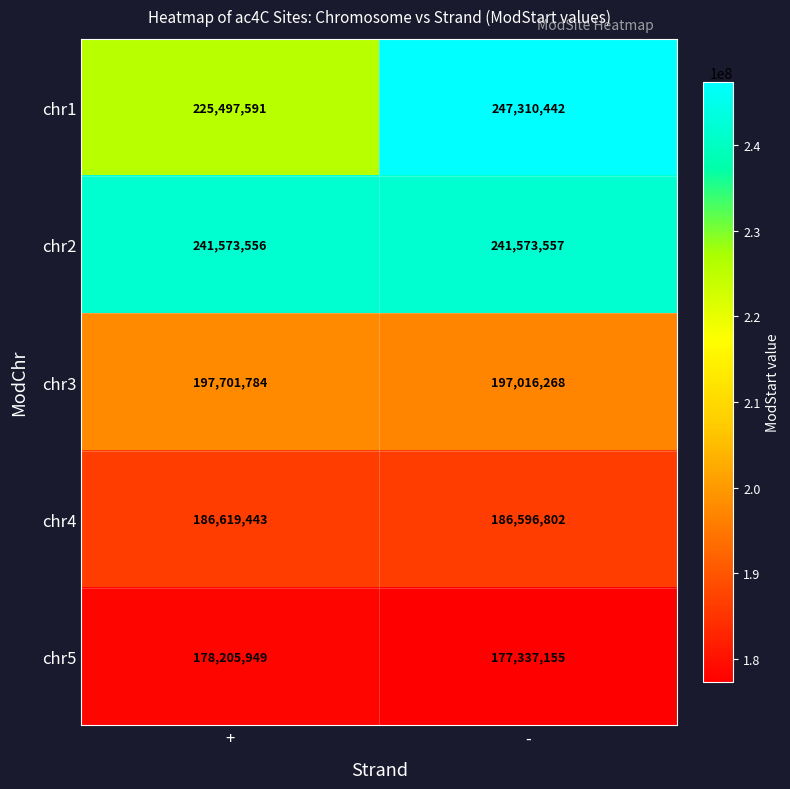

What is the difference between the highest and lowest values at -?

69973287